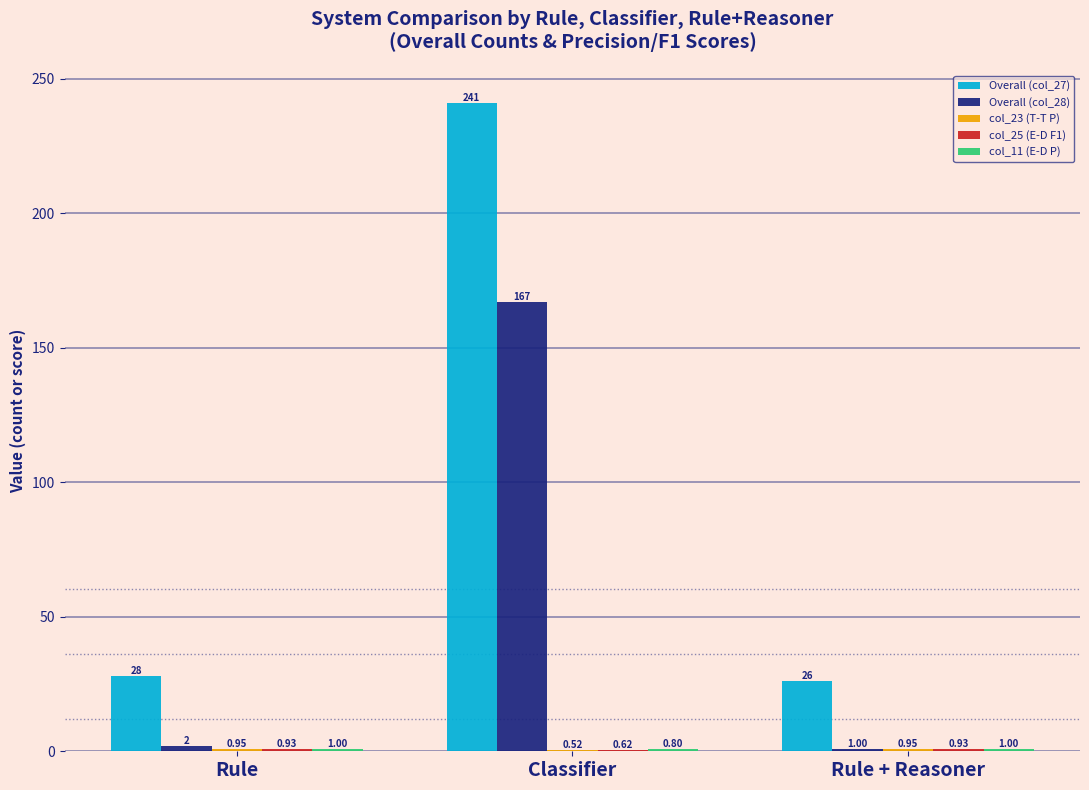

Between Classifier and Rule + Reasoner, which series saw the biggest shift?

Overall (col_27)